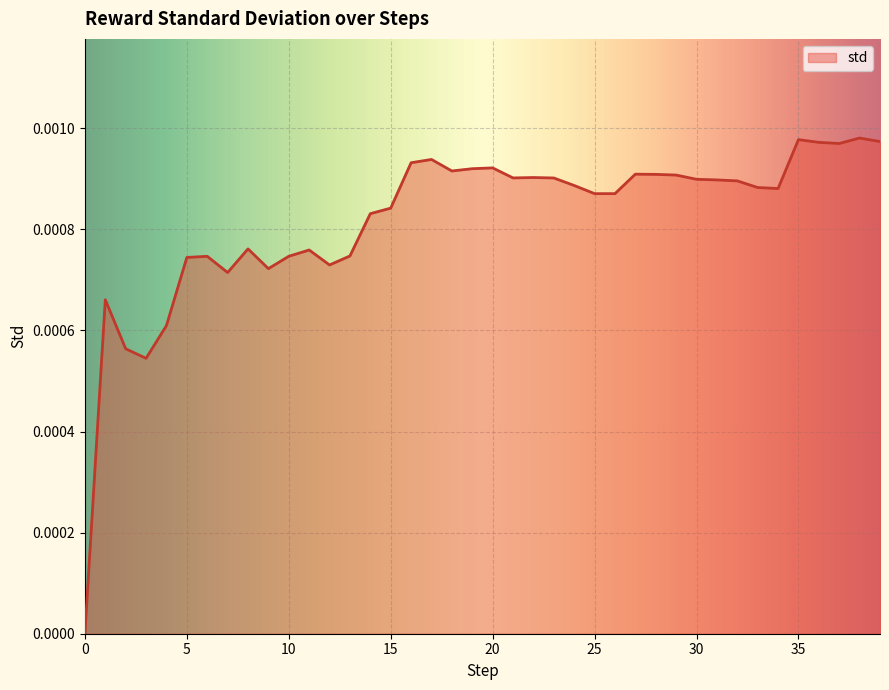

Does the chart display data point markers on the line(s)?

No